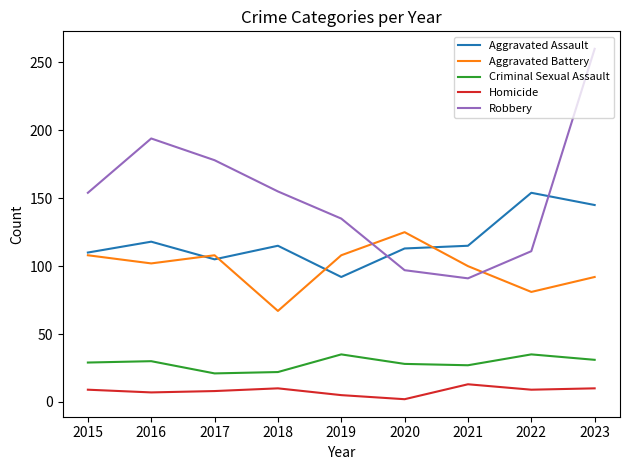

What is the maximum value for Homicide?

13